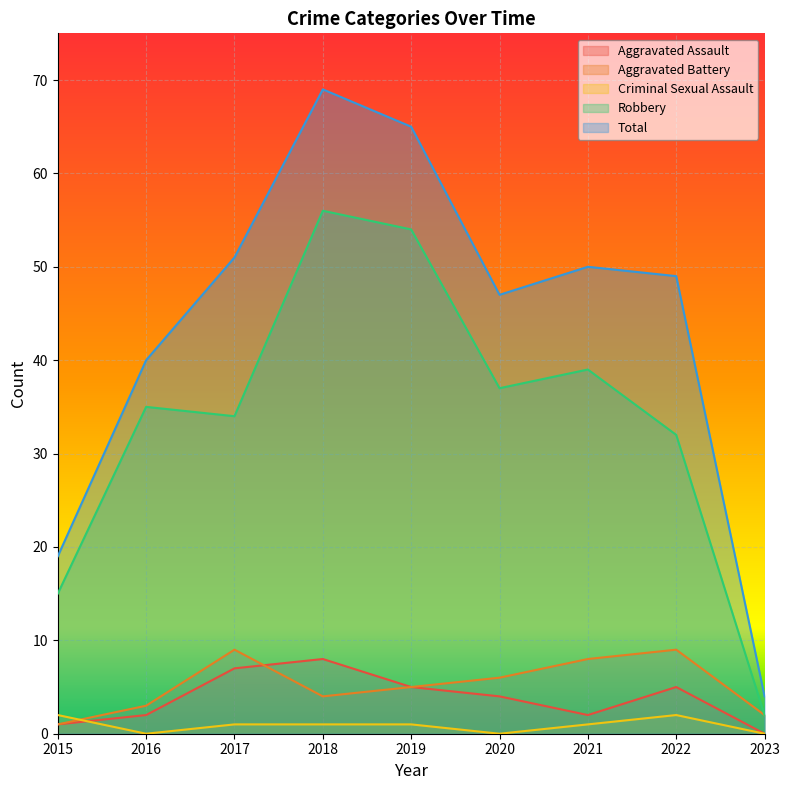

Where is the first local maximum for Criminal Sexual Assault?

2022